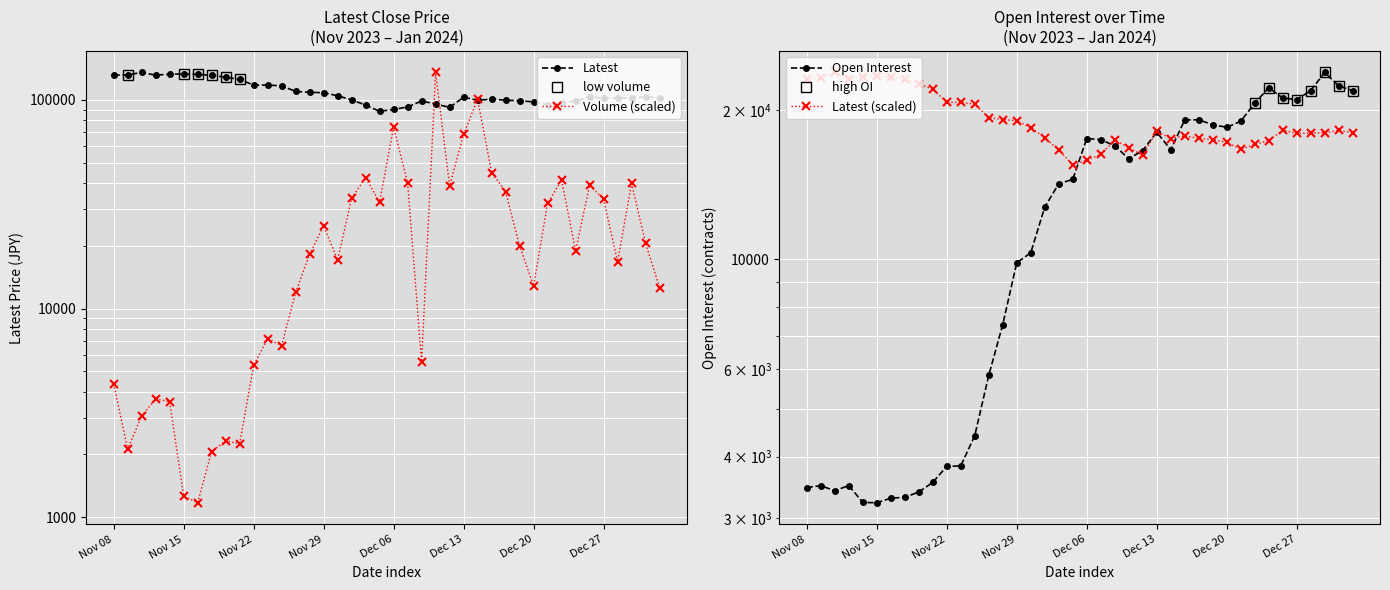

What are all the series names shown in the legend?

Latest, Volume, Open Interest